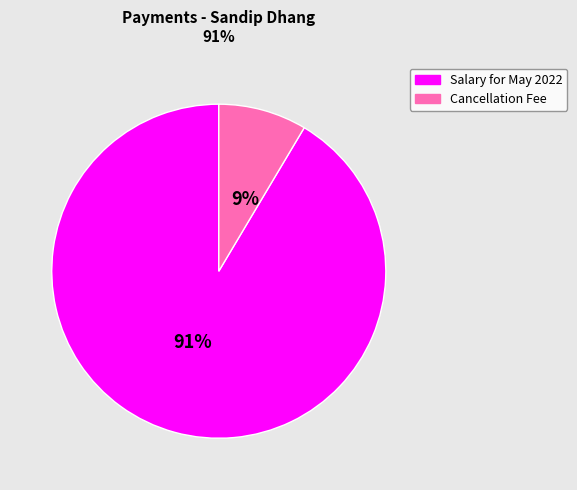

To the nearest percent, what portion does Salary for May 2022 represent?

91%